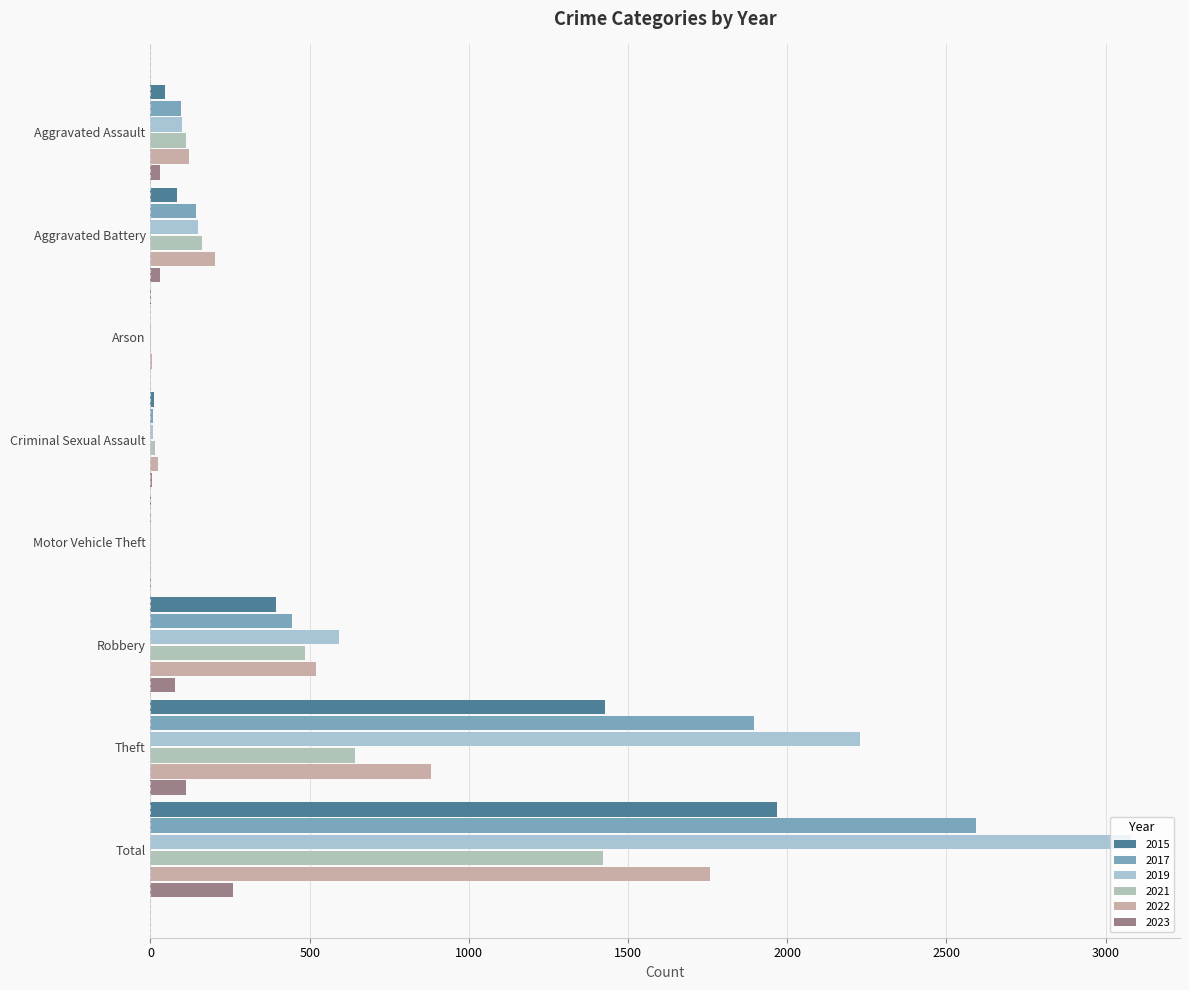

How many distinct data groups are displayed?

6